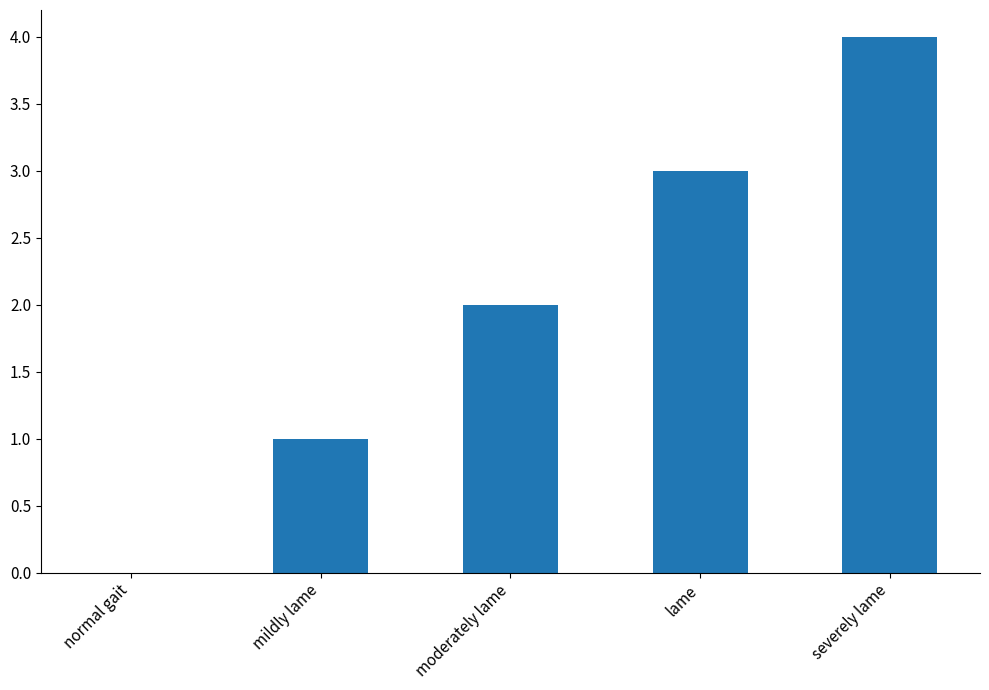

Count the number of categories in the chart.

5